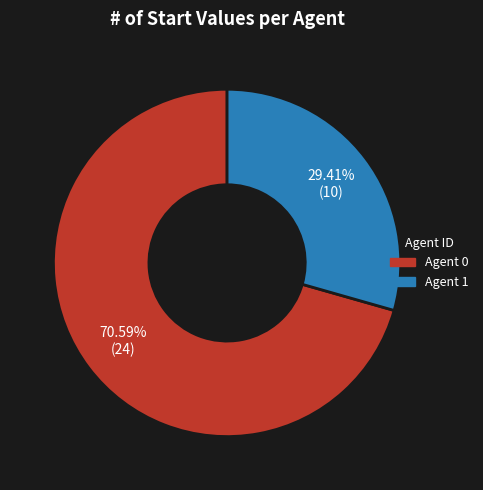

Is there any slice that represents more than half of the pie?

Yes